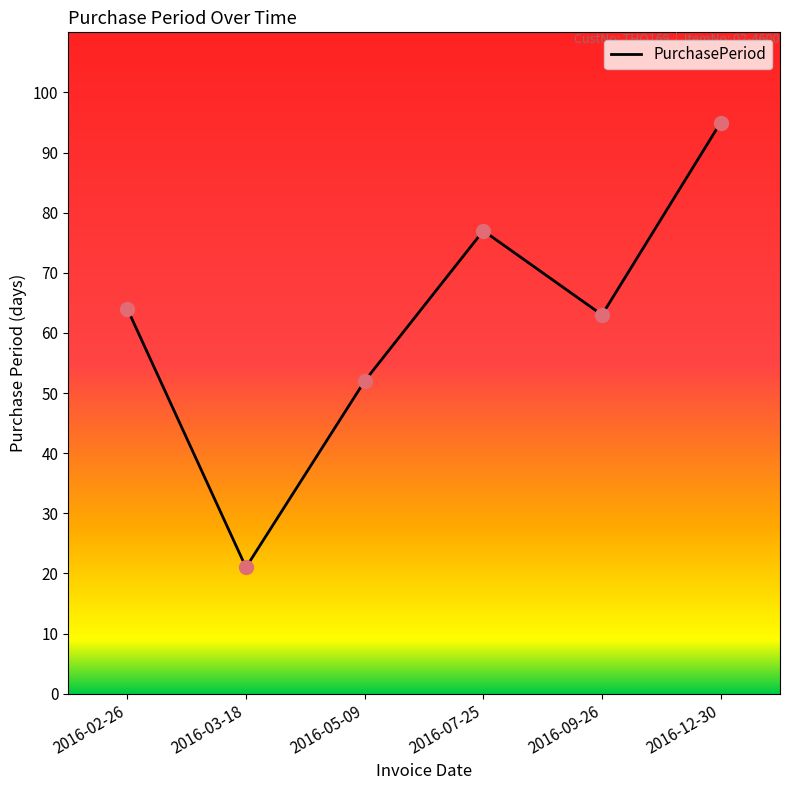

Approximately how many times larger is the value at 2016-02-26 compared to 2016-12-30?

0.7